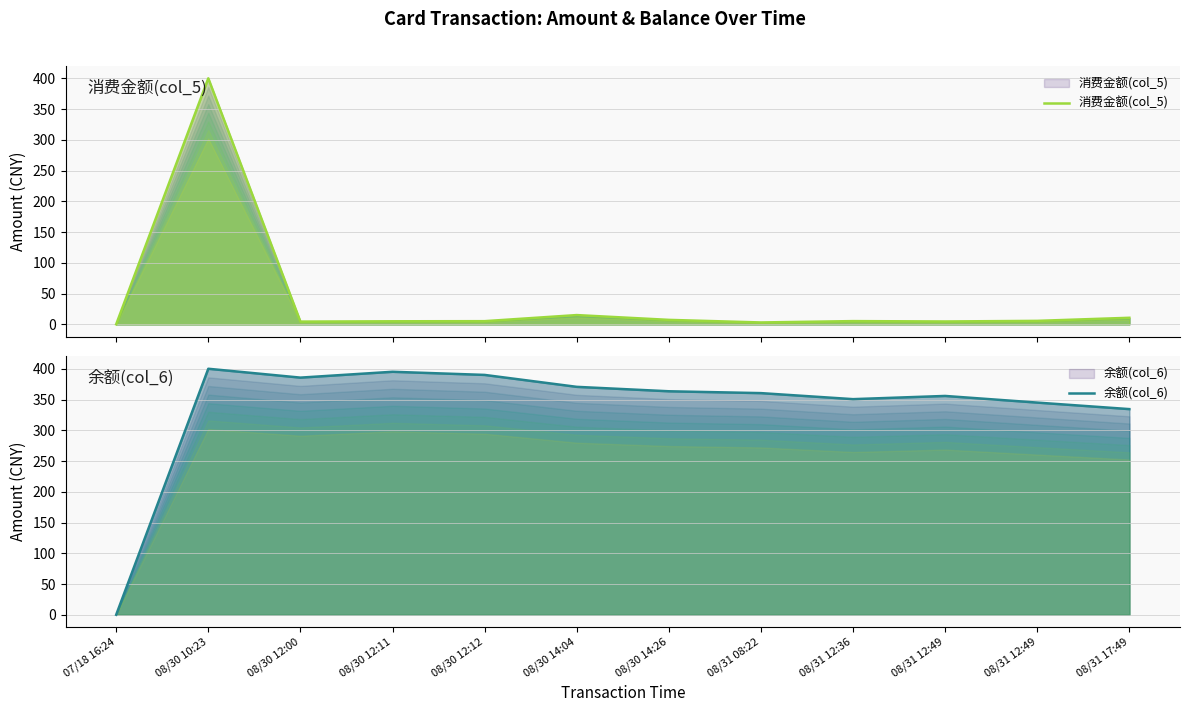

Does the chart have visible grid lines?

Yes